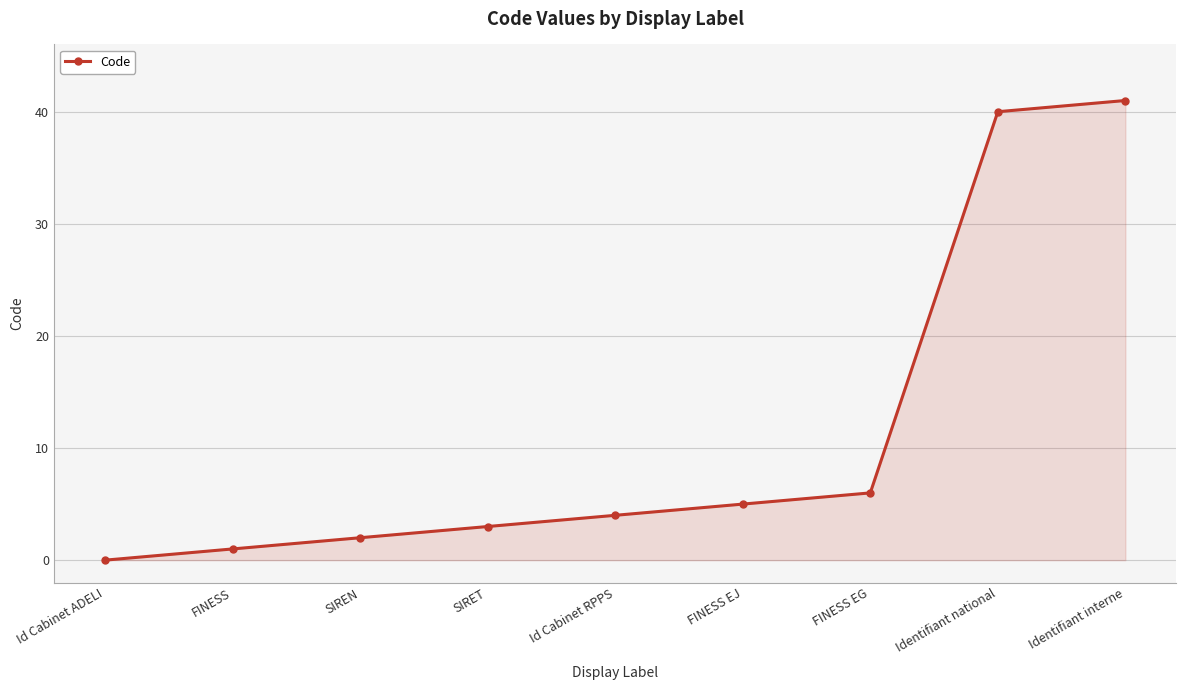

What is the difference between the second highest and minimum values?

40